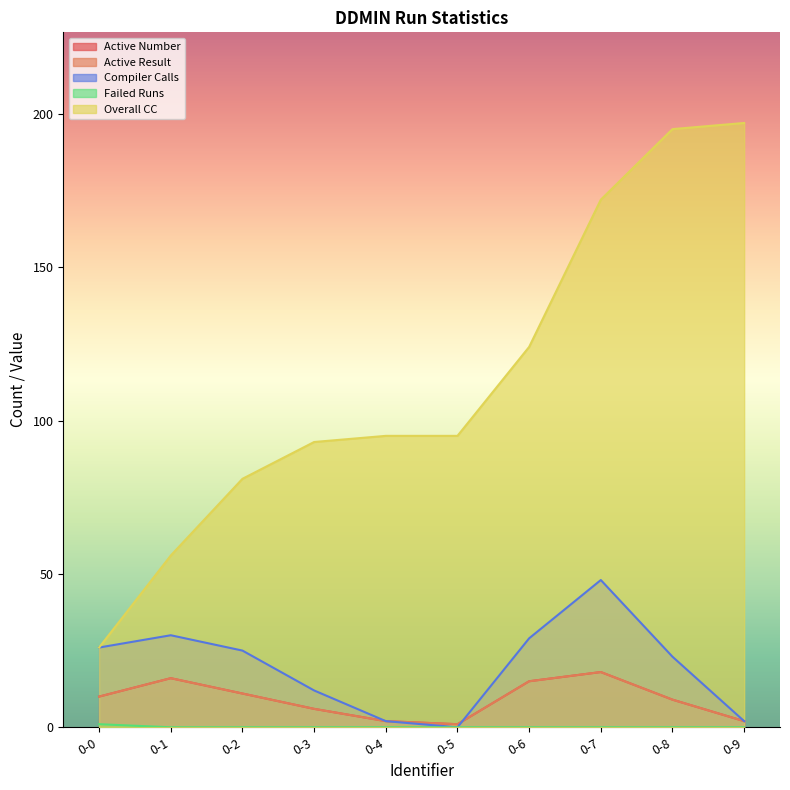

At 0-4, list the series in order from largest to smallest.

Overall CC, Active Number, Active Result, Compiler Calls, Failed Runs